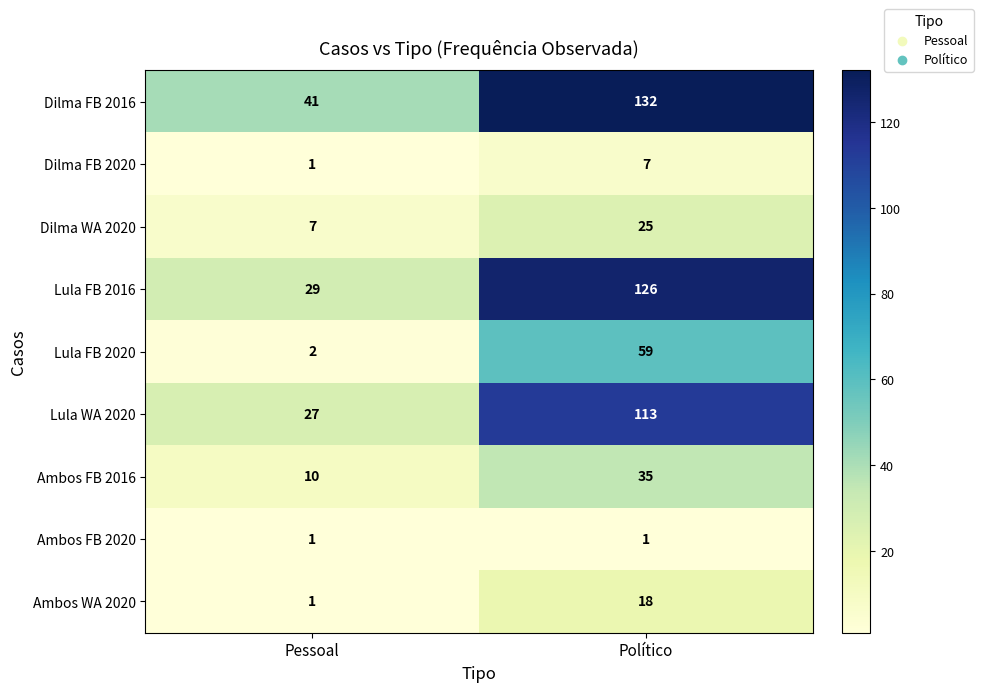

Is it true that Ambos FB 2020 equals 1 at Político?

True